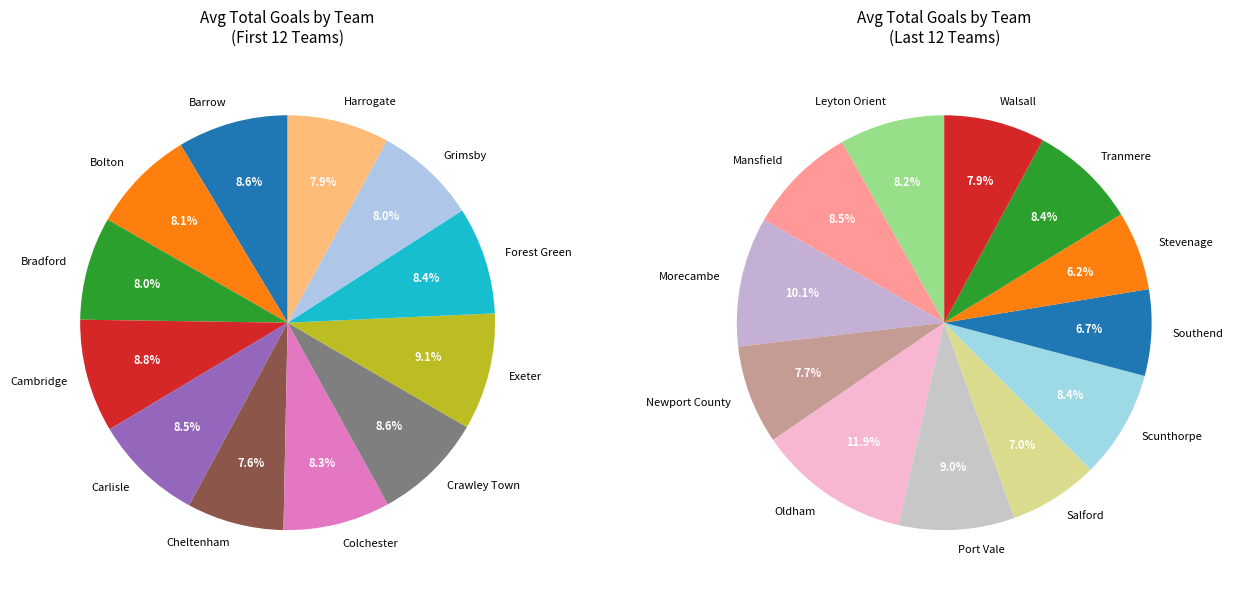

Which has a higher value, Cheltenham or Leyton Orient?

Leyton Orient